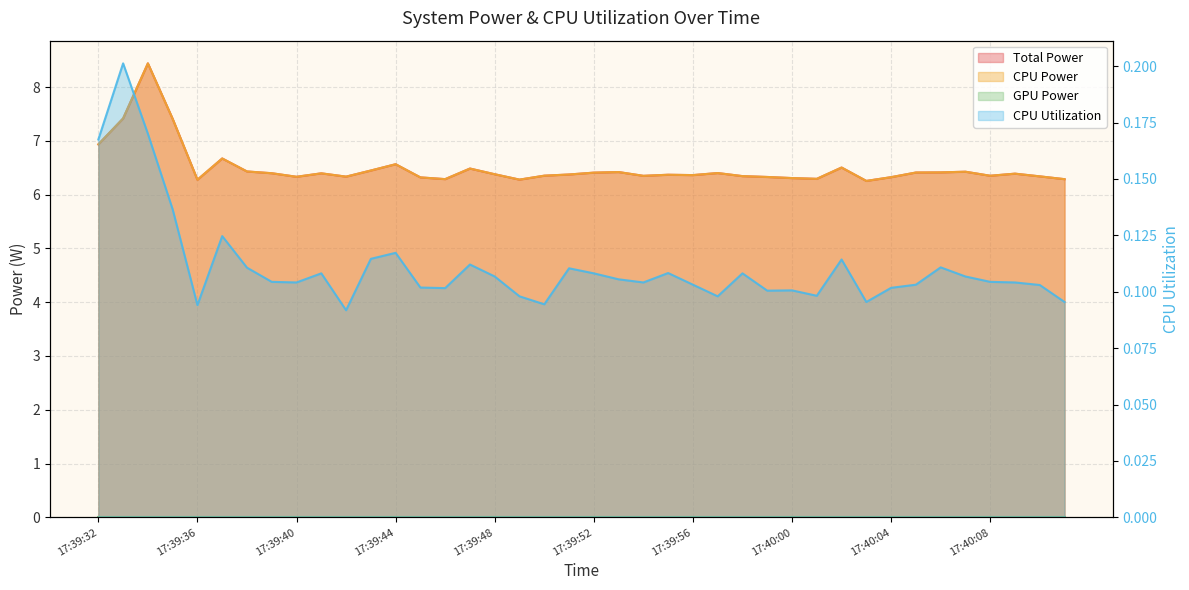

What is the difference between the maximum and minimum values in the Total Power series?

2.2